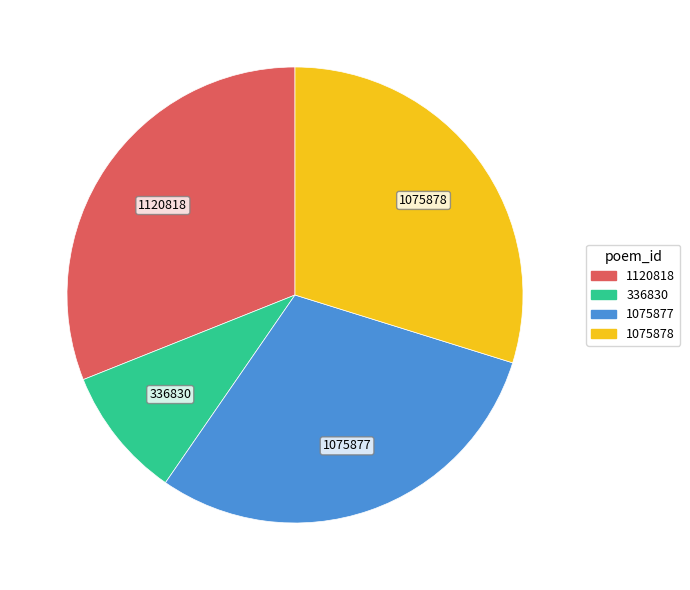

Is there a majority slice in this chart?

No